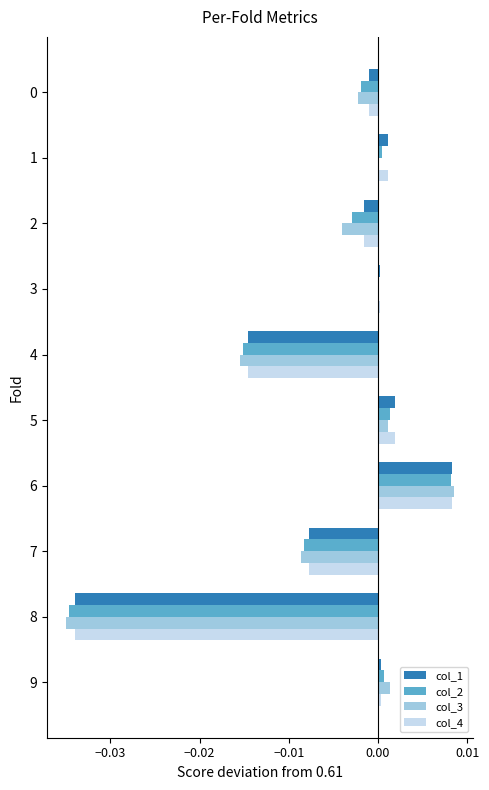

At which category is the sum across all series the highest?

6